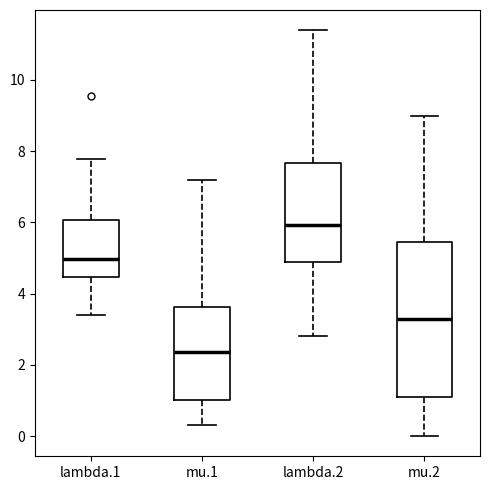

Which box has the highest median line?

lambda.2